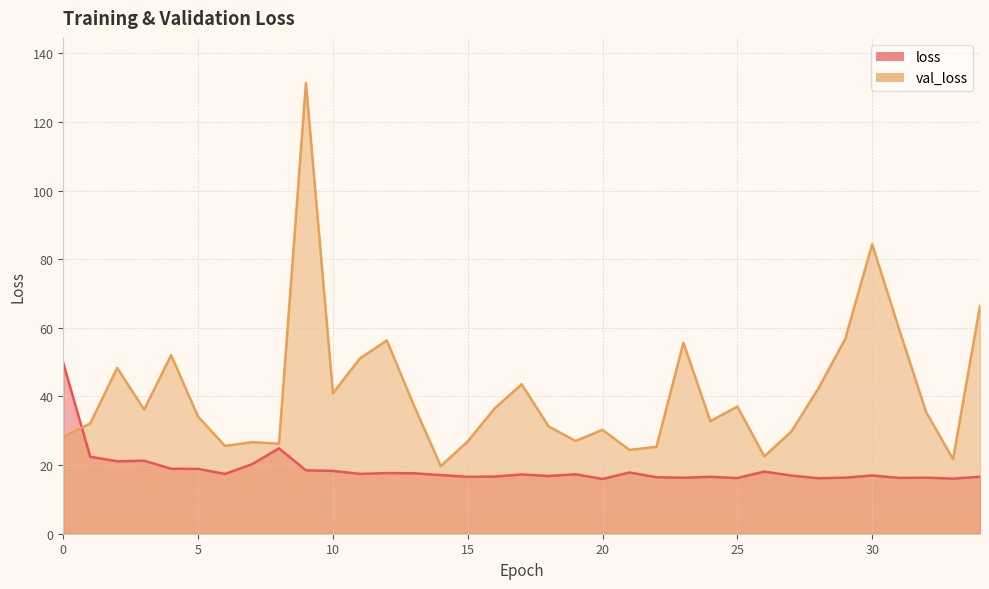

Where do loss and val_loss first cross each other?

0 and 1